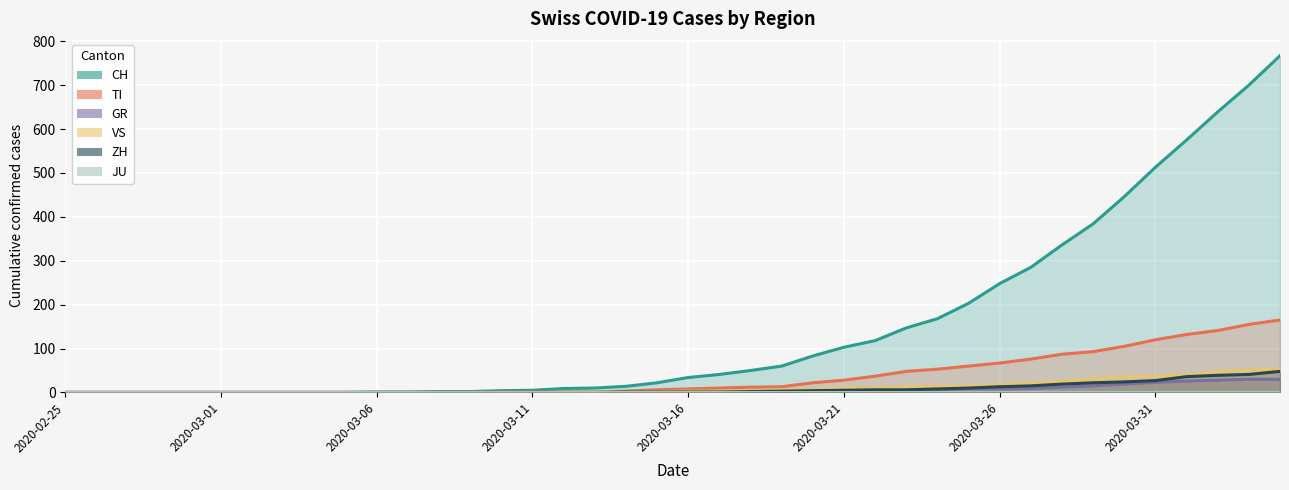

What is the difference between the second highest and minimum values in the VS series?

51